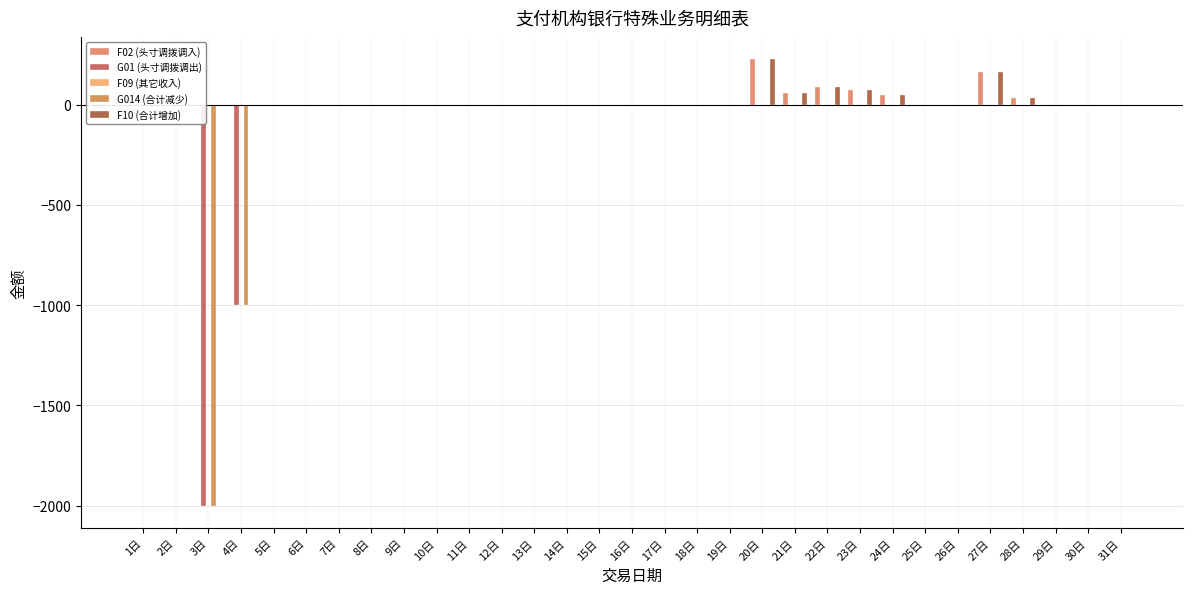

What position from the right is 20日?

12